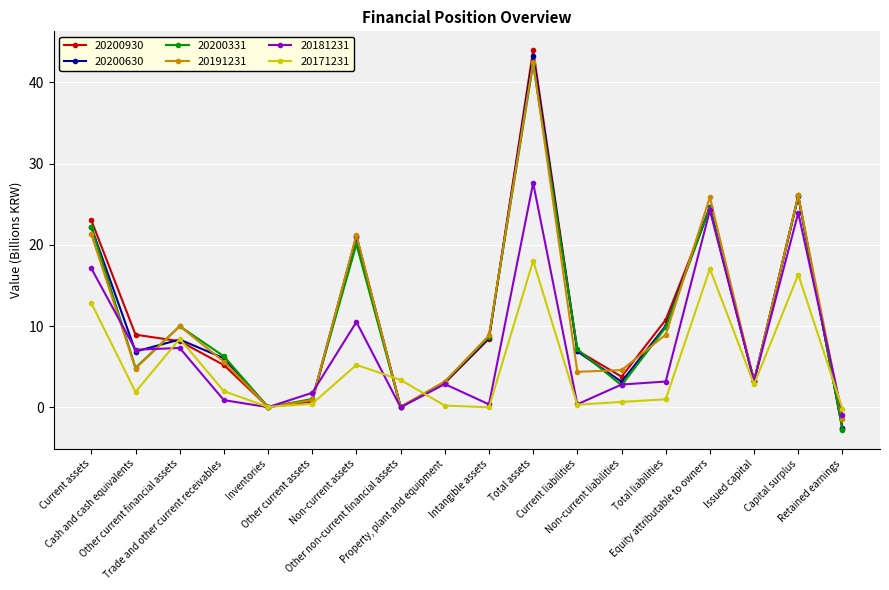

How many interior local peaks does the 20200630 series have?

5